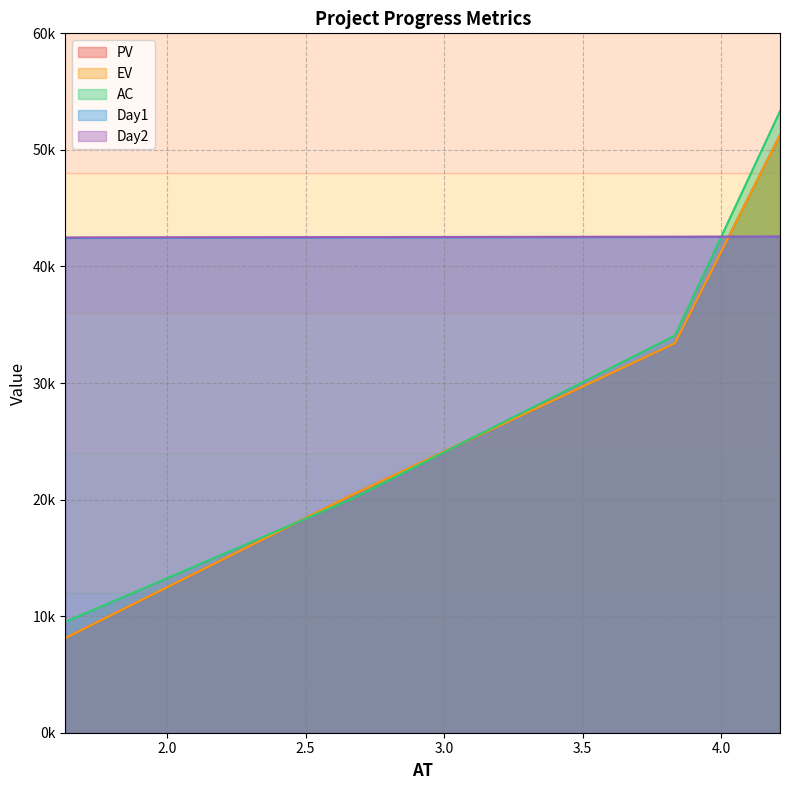

How many categories are shown in the chart?

4